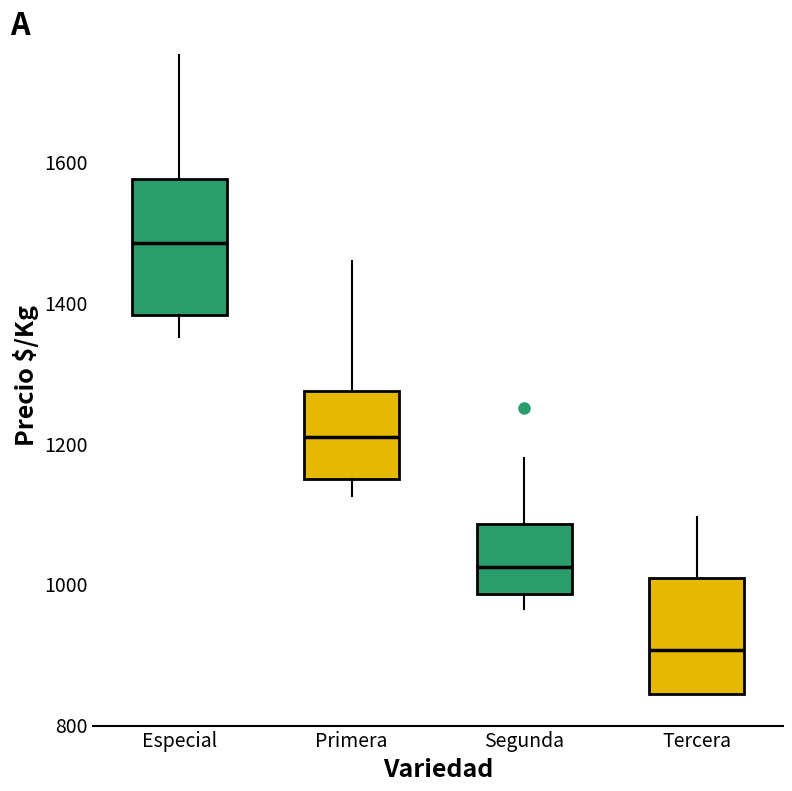

Reading left to right, read every box against the y-axis: the position of its median line, the range the box covers, and the ends of its whiskers. The values are not printed on the chart, so give them approximately, as read against the axis.

Especial: median 1480, box 1380 to 1580, whiskers 1360 to 1760
Primera: median 1200, box 1140 to 1280, whiskers 1120 to 1460
Segunda: median 1020, box 980 to 1080, whiskers 960 to 1180
Tercera: median 900, box 840 to 1000, whiskers 840 to 1100